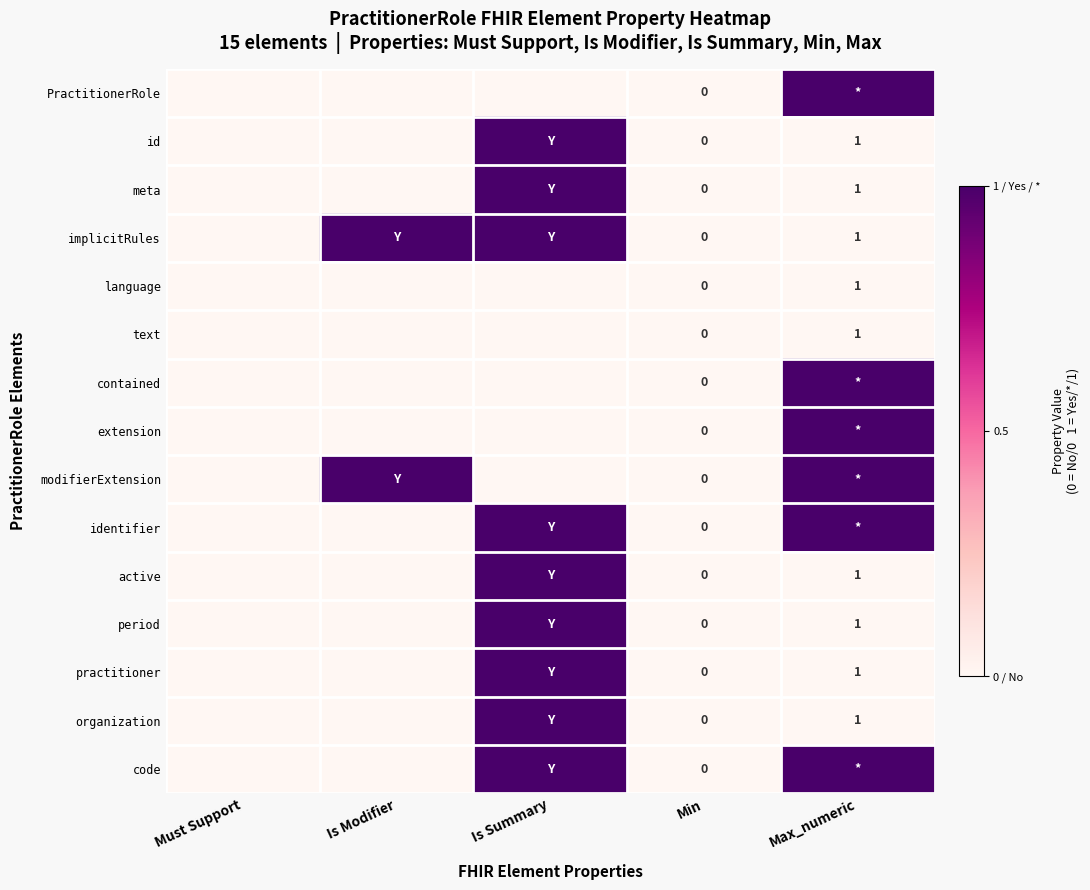

Between Min and Max_numeric, which series saw the biggest shift?

PractitionerRole